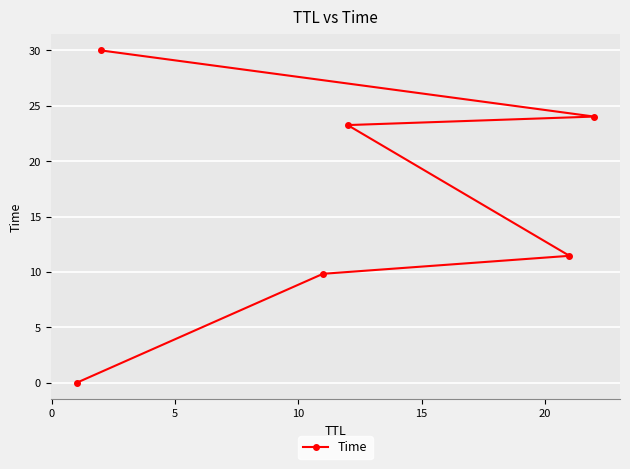

Is this an area chart (filled region under the line)?

No